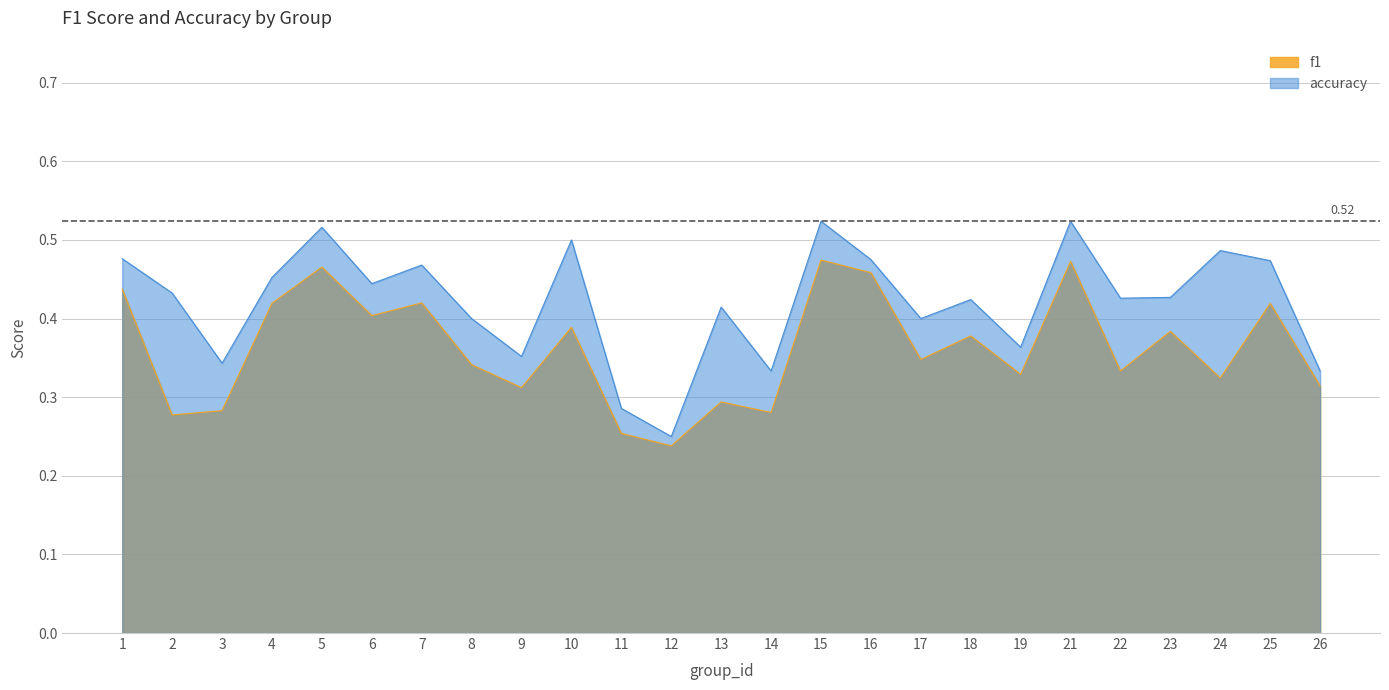

Rank the categories by accuracy value from lowest to highest.

12, 11, 14, 26, 3, 9, 19, 8, 17, 13, 18, 22, 23, 2, 6, 4, 7, 25, 16, 1, 24, 10, 5, 15, 21